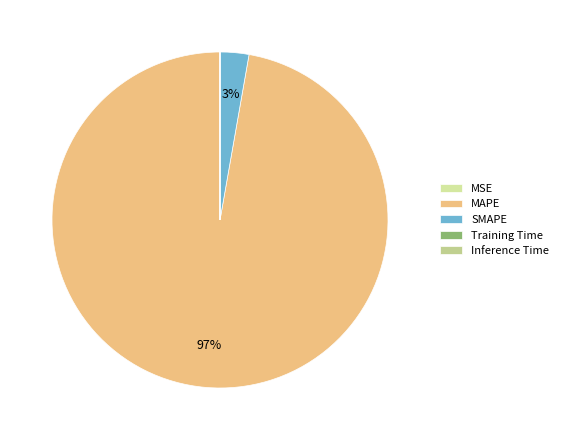

Count the number of slices in the pie.

5